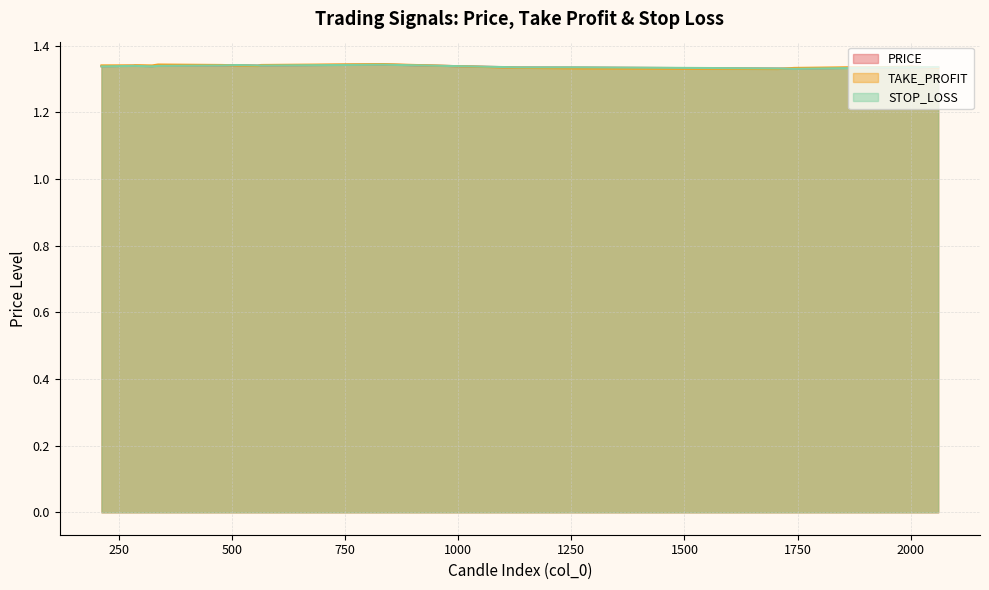

Count the STOP_LOSS values in the range 1 to 2.

20